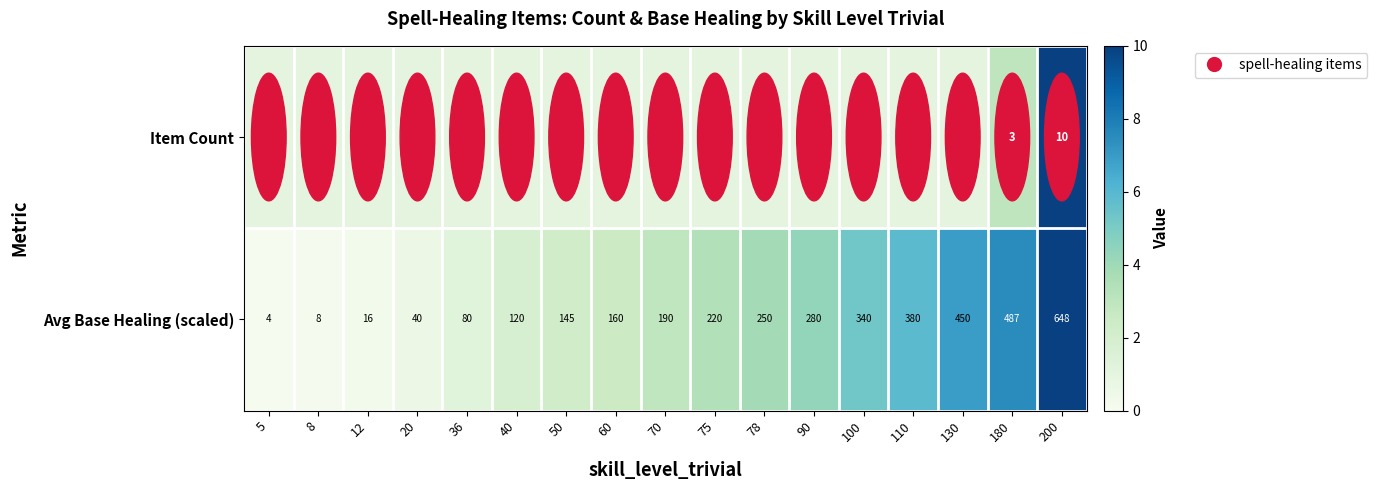

What is the average value of the Avg Base Healing (scaled) series?

225